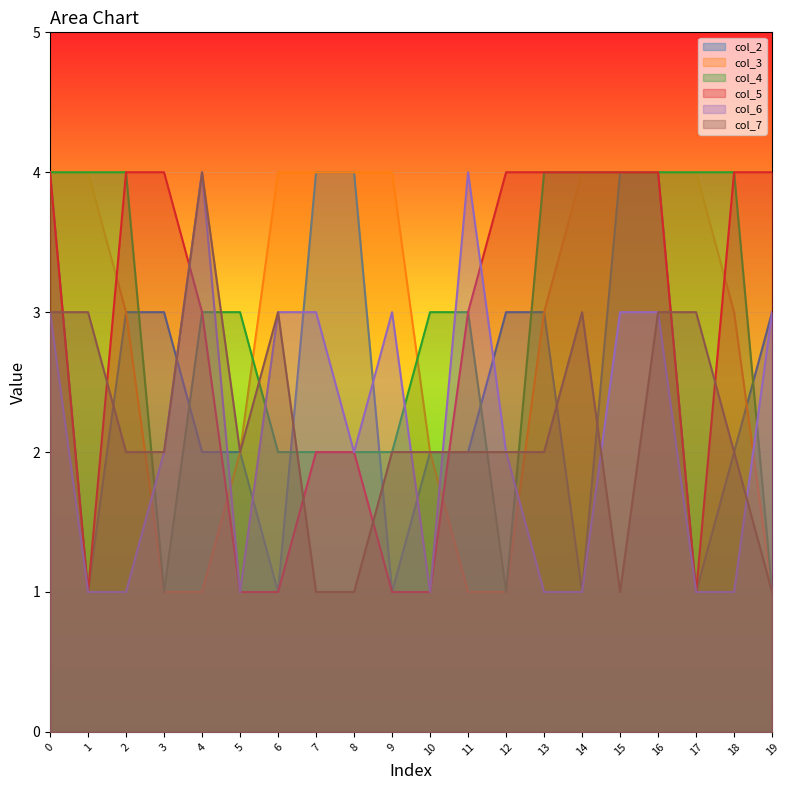

At how many categories does at least one series exceed 1?

20